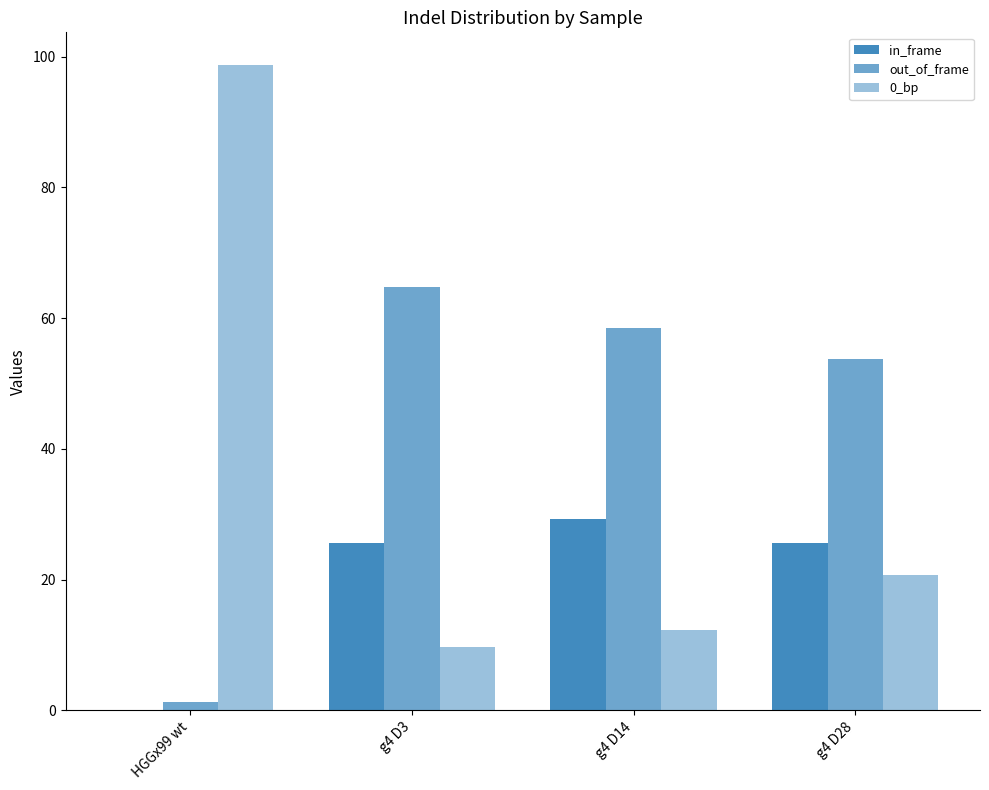

How many values in in_frame are above zero?

3